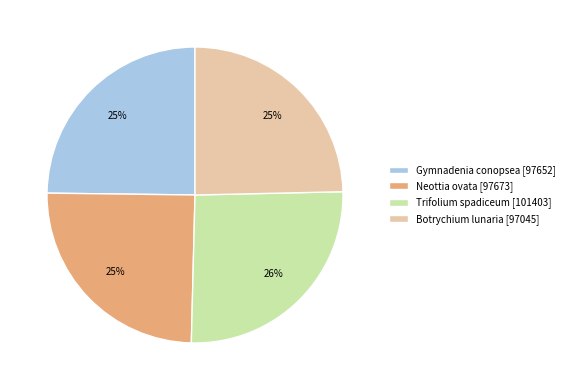

Count the number of slices in the pie.

4